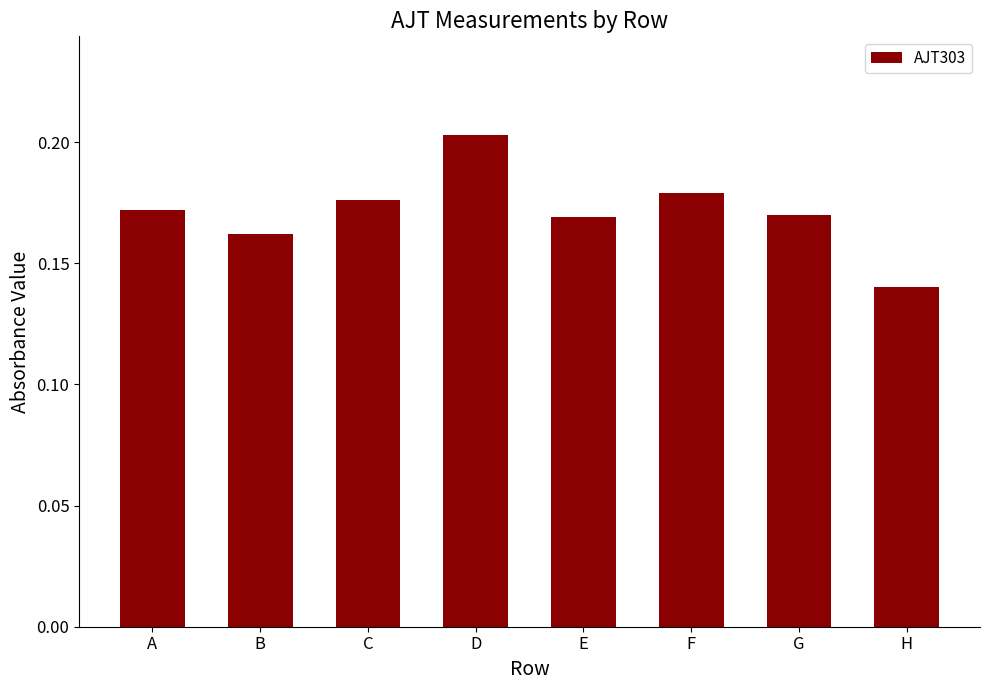

At which category does the chart reach its minimum across all series?

H